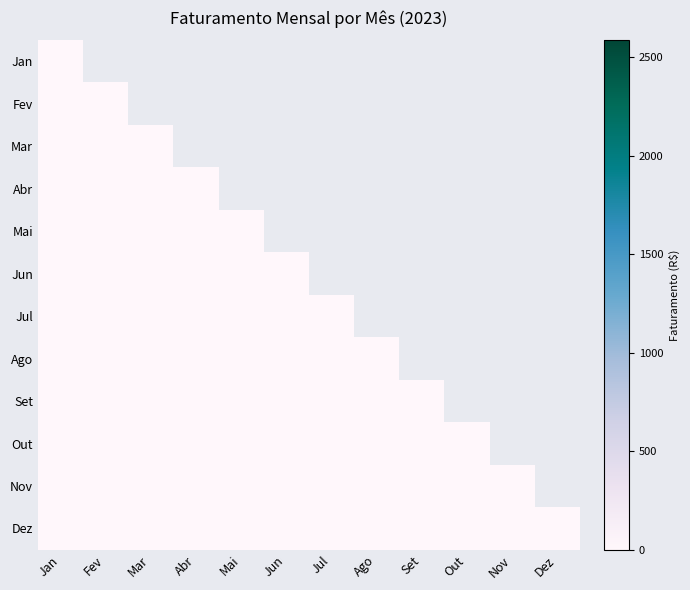

Rank the series by their average value, from highest to lowest.

Jan, Fev, Mar, Abr, Mai, Jun, Jul, Ago, Set, Out, Nov, Dez